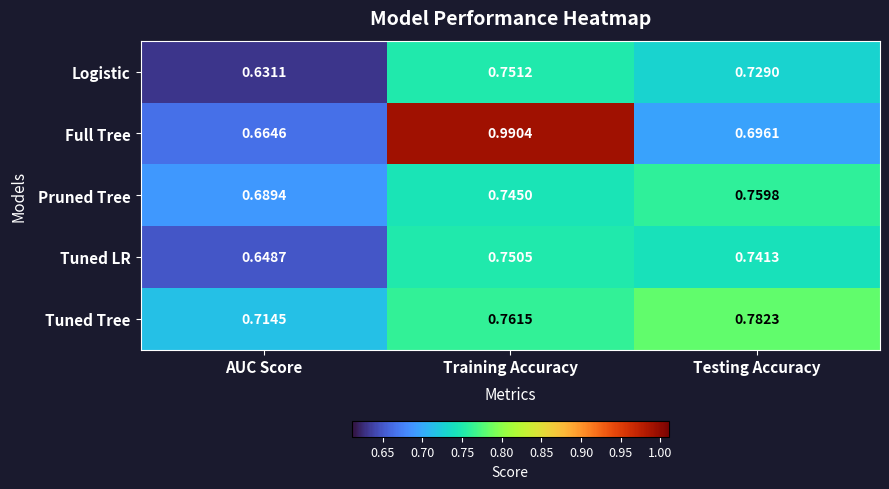

At which category is the sum across all series the highest?

Training Accuracy